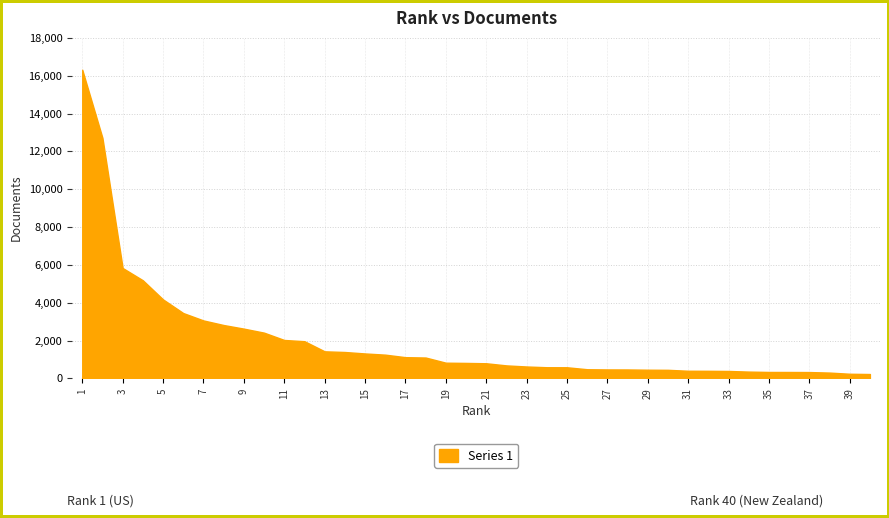

True or false: the data shows 3066 at 7.

True